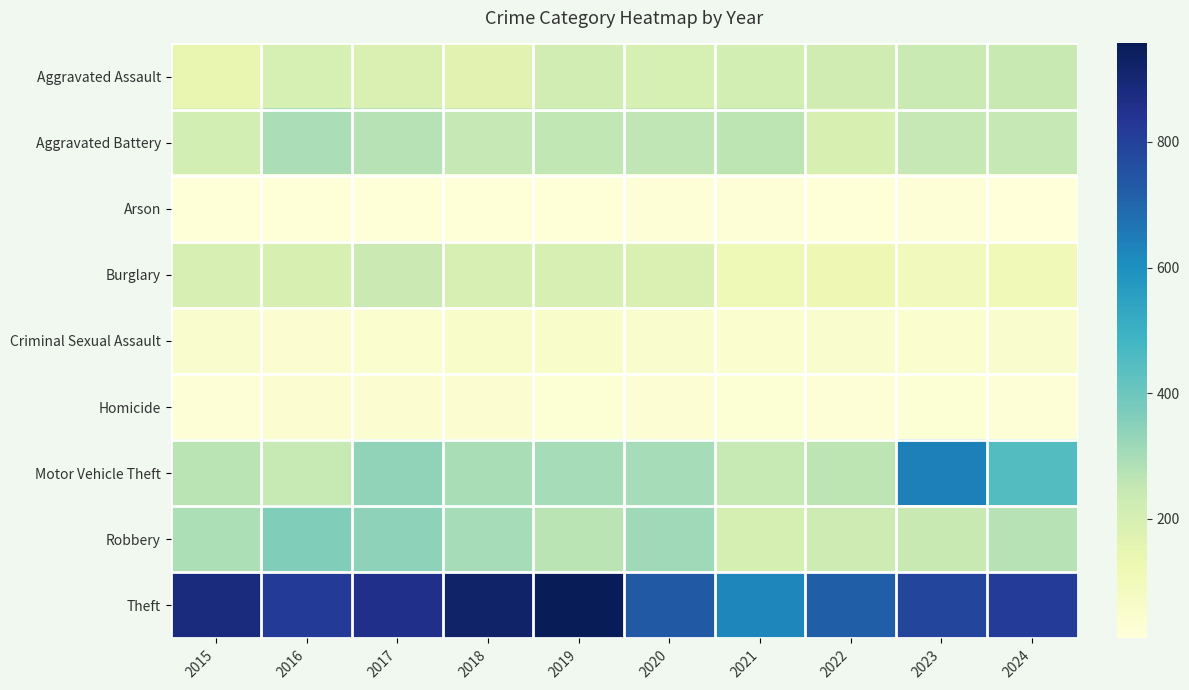

At which category is the sum across all series the highest?

2023